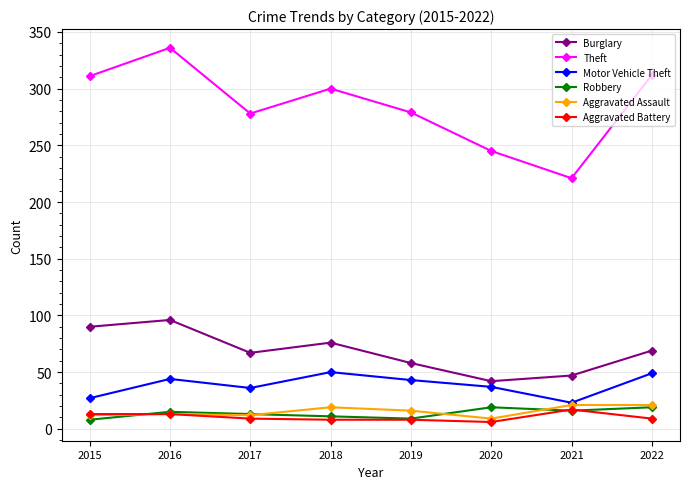

True or false: Burglary and Robbery intersect in this chart.

False